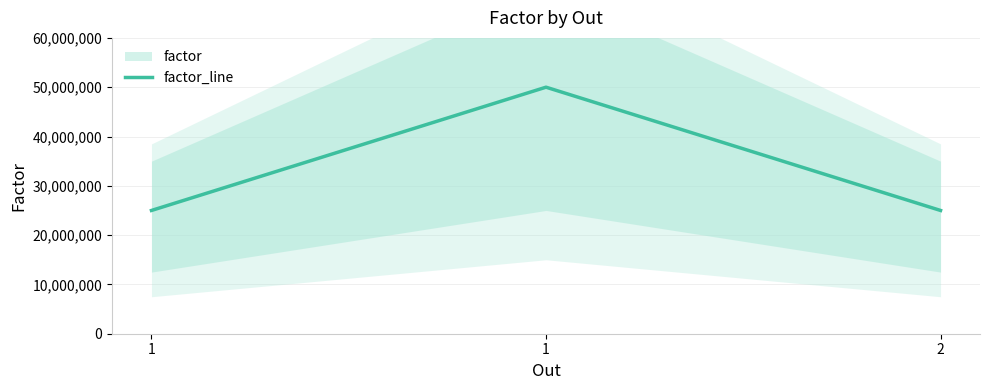

Is it true that the value at 1 is 50000000?

True